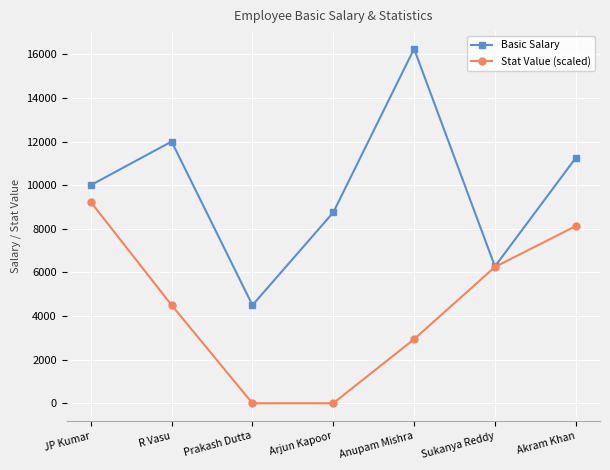

What is the total value across all series at R Vasu?

16500.0